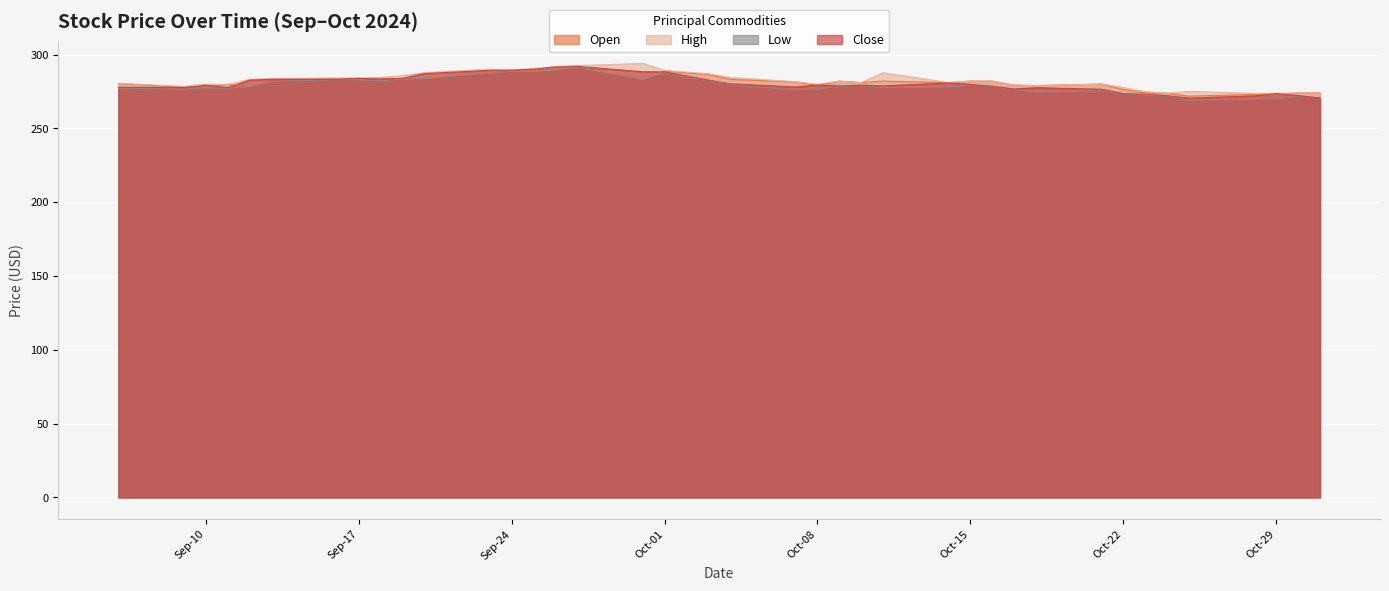

How many values in the High series are below 281?

18